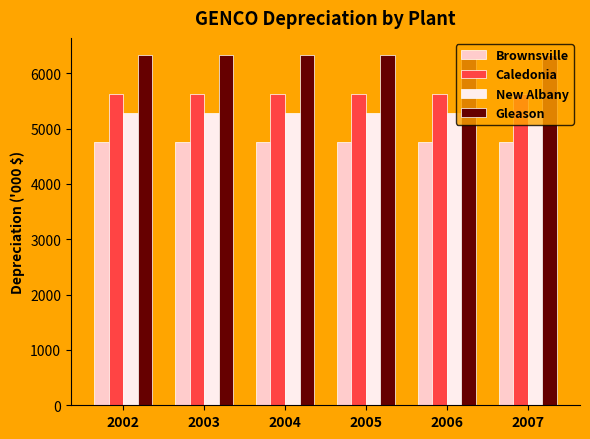

Read the Brownsville value at 2002.

4764.7